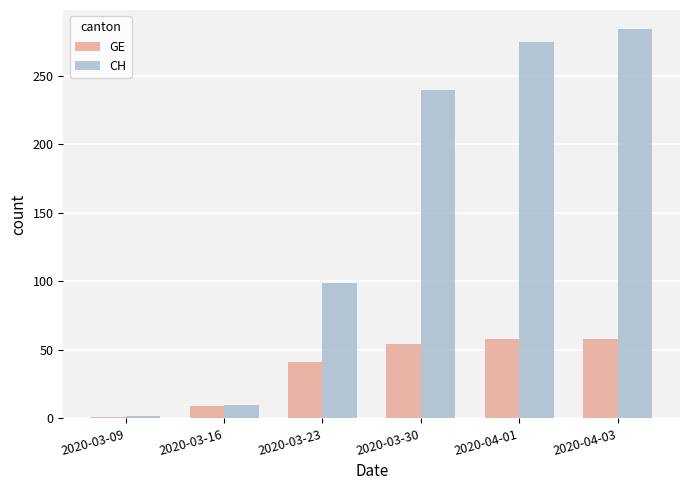

Which series has the widest spread of values?

CH